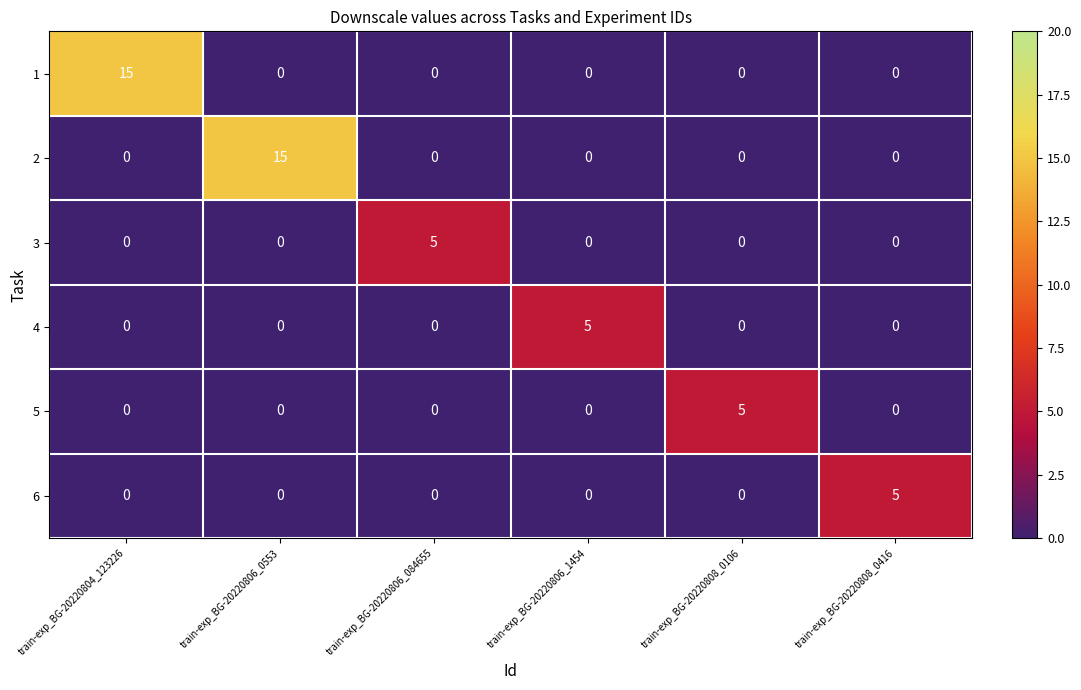

At which label does 5 reach its peak?

train-exp_BG-20220808_0106